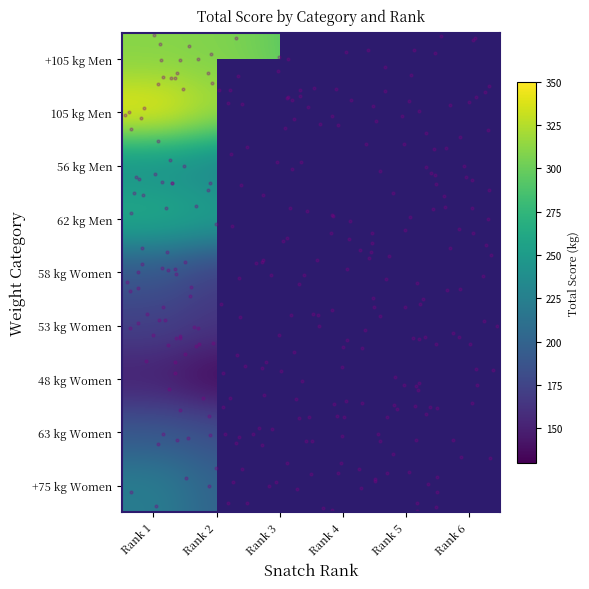

Count the number of categories in the chart.

6